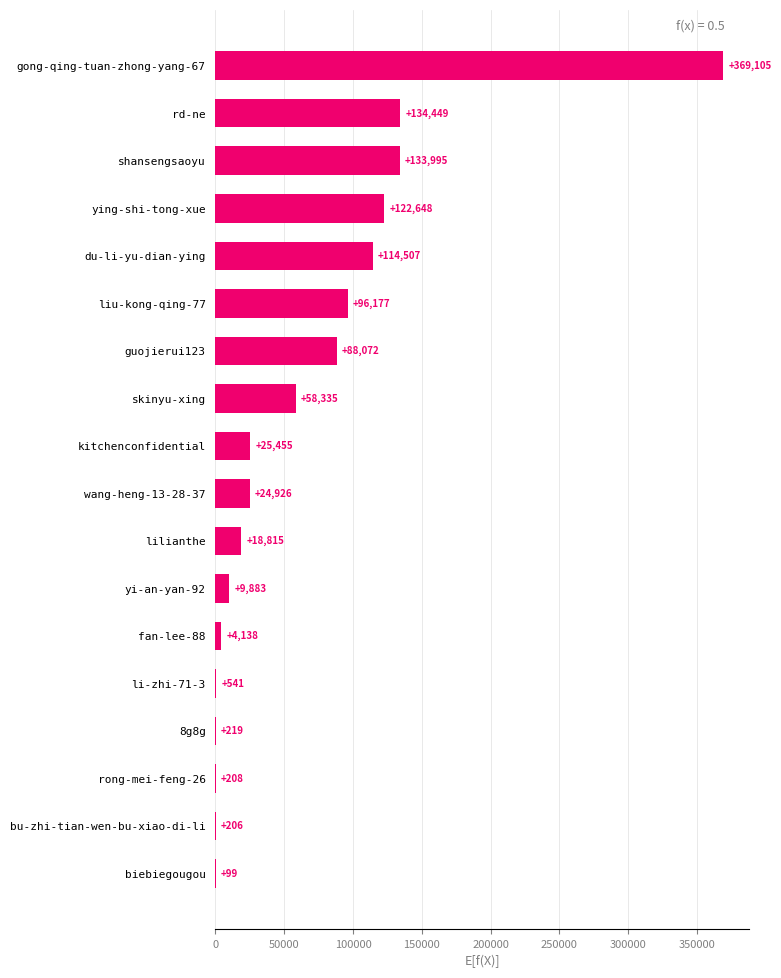

Between rd-ne and yi-an-yan-92, which is larger?

rd-ne